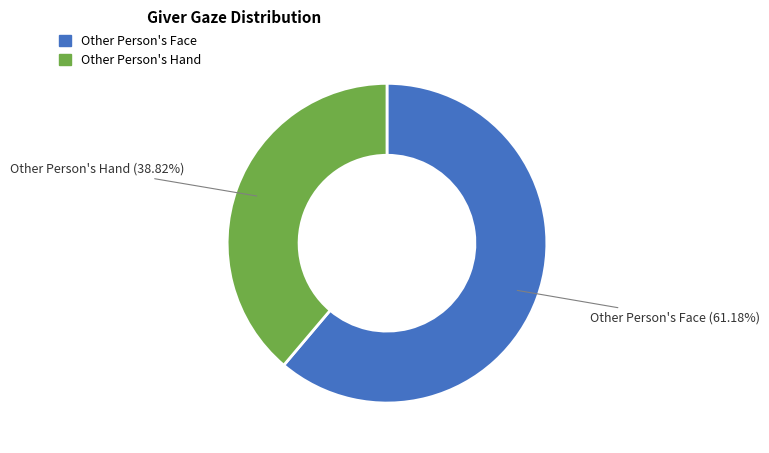

Is the sum of Other Person's Face and Other Person's Hand greater than half?

Yes